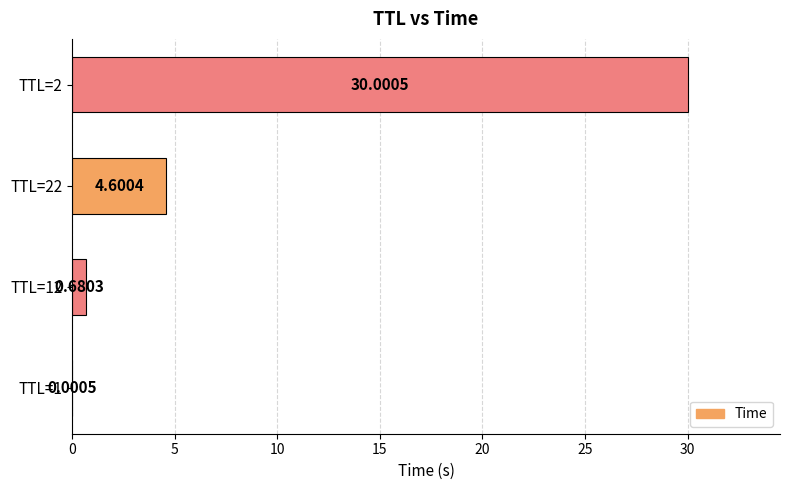

What is the change in value from TTL=12 to TTL=22?

+3.9